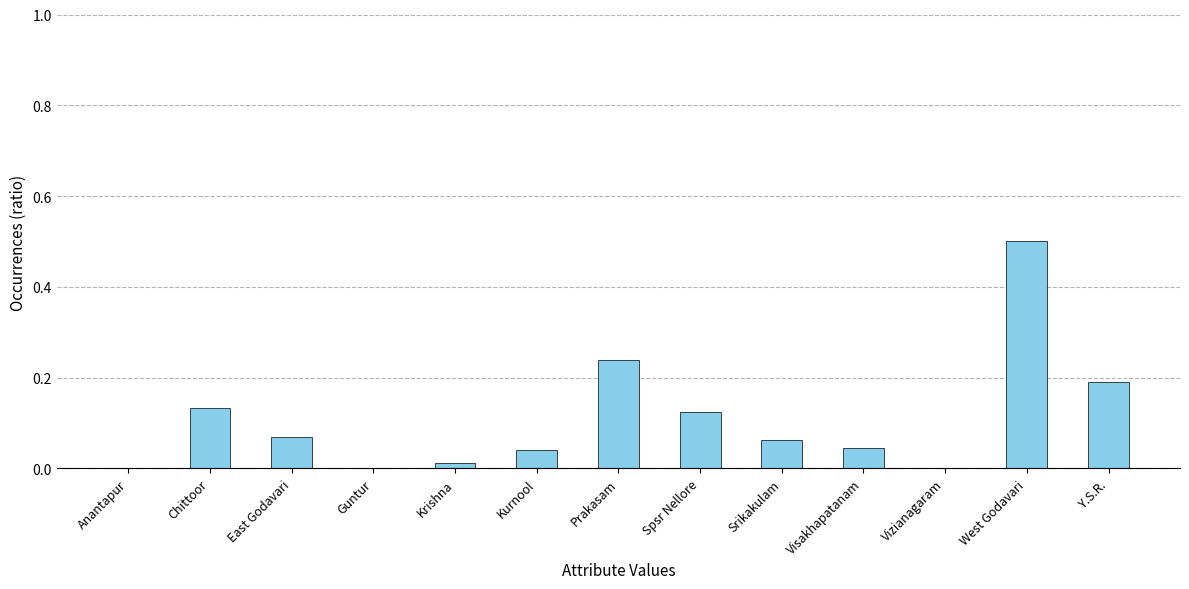

What is the sum of all values?

1.4